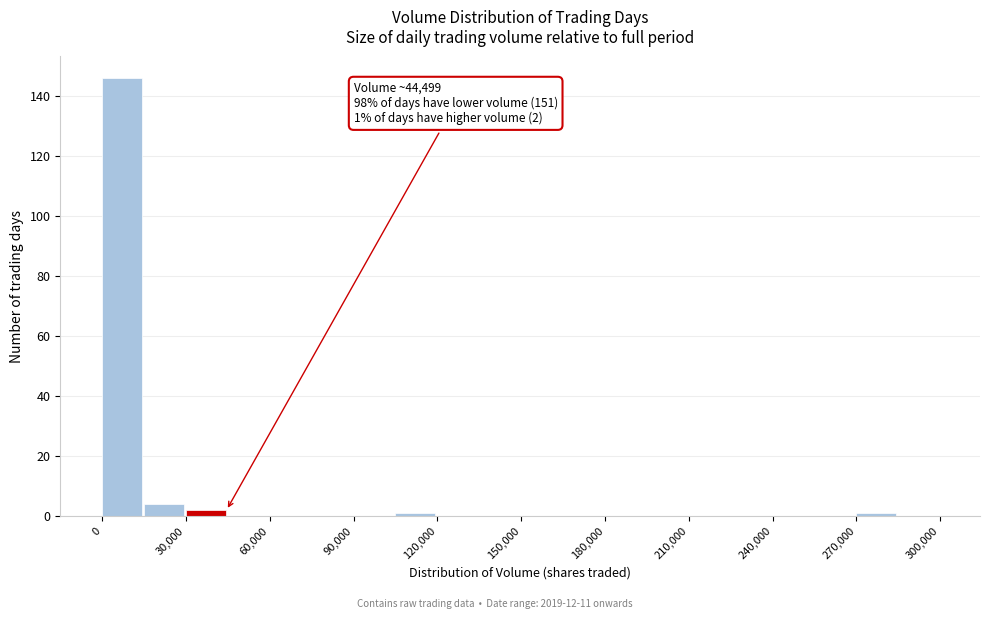

Read against the x-axis, roughly where is the centre of the tallest bar?

5000